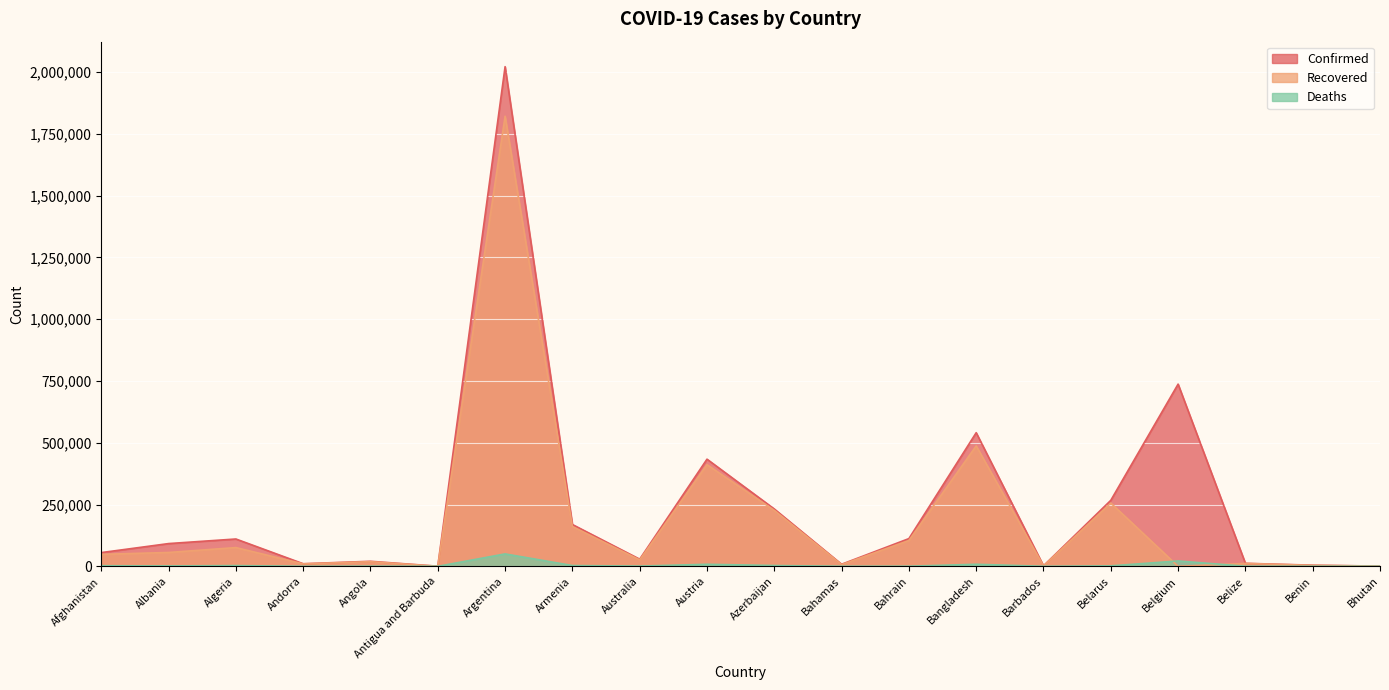

Is it true that Confirmed equals 55758 at Albania?

False